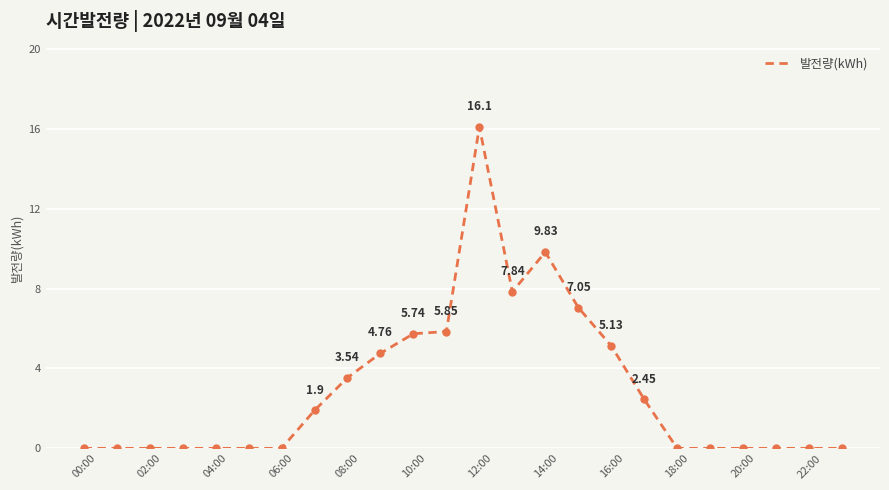

What is the maximum value shown in the chart?

16.1